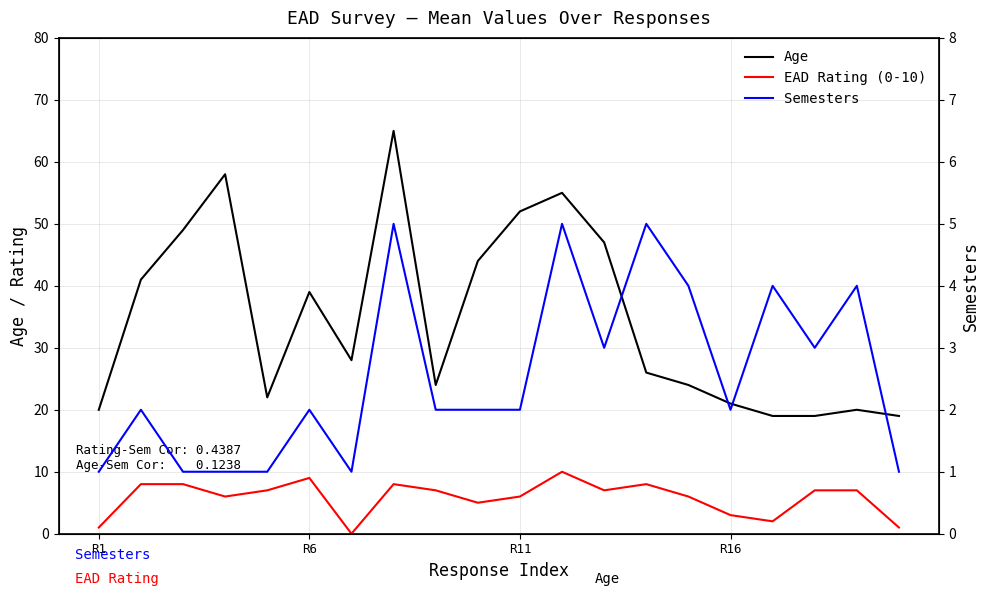

Where is EAD Rating (0-10) nearest to the value 5?

9